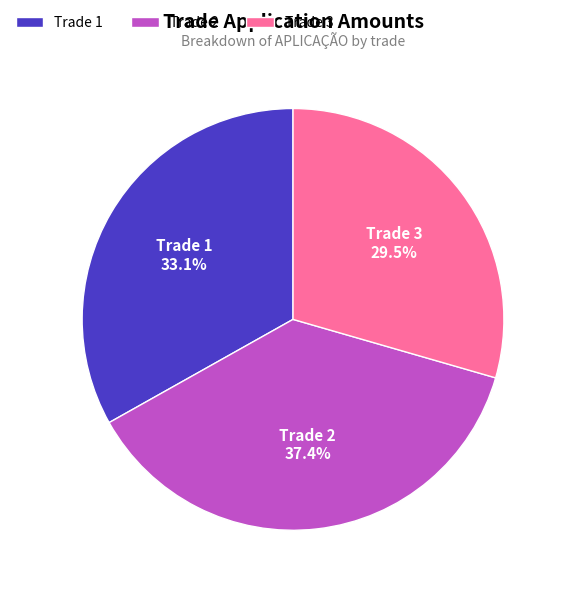

To the nearest percent, what is the combined percentage of Trade 1 and Trade 3?

63%